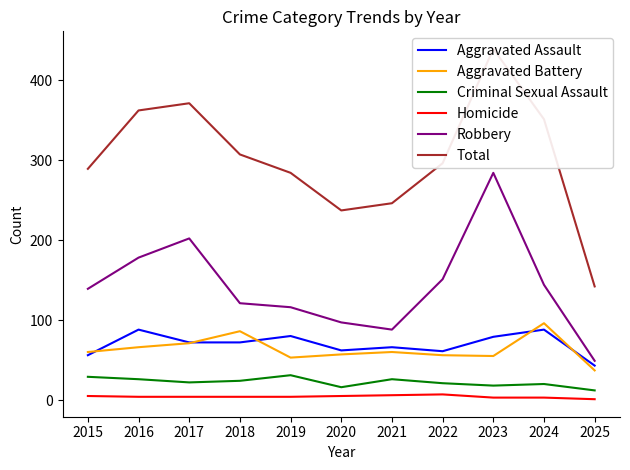

At which label does Aggravated Assault first exceed 72?

2016